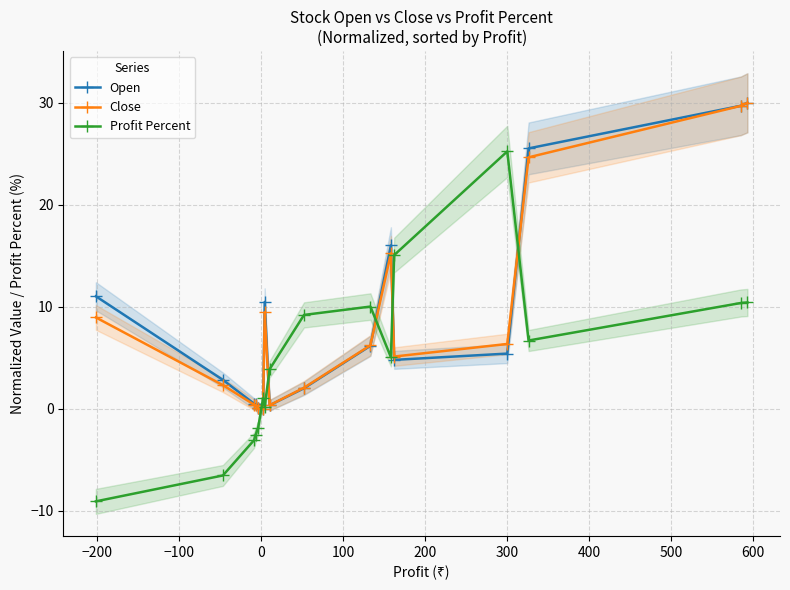

Reading left to right, what are all the values shown in this chart?

Open: 11.0	2.8	0.5	0.4	0.1	0.0	10.5	0.3	2.0	6.2	16.0	4.8	5.4	25.5	29.7	30.0
Close: 8.9	2.3	0.4	0.3	0.0	0.0	9.5	0.3	2.1	6.2	15.2	5.1	6.3	24.6	29.7	30.0
Profit Percent: -9.1	-6.6	-3.1	-2.5	-1.9	1.0	0.2	3.9	9.2	10.0	5.0	15.1	25.2	6.7	10.4	10.4